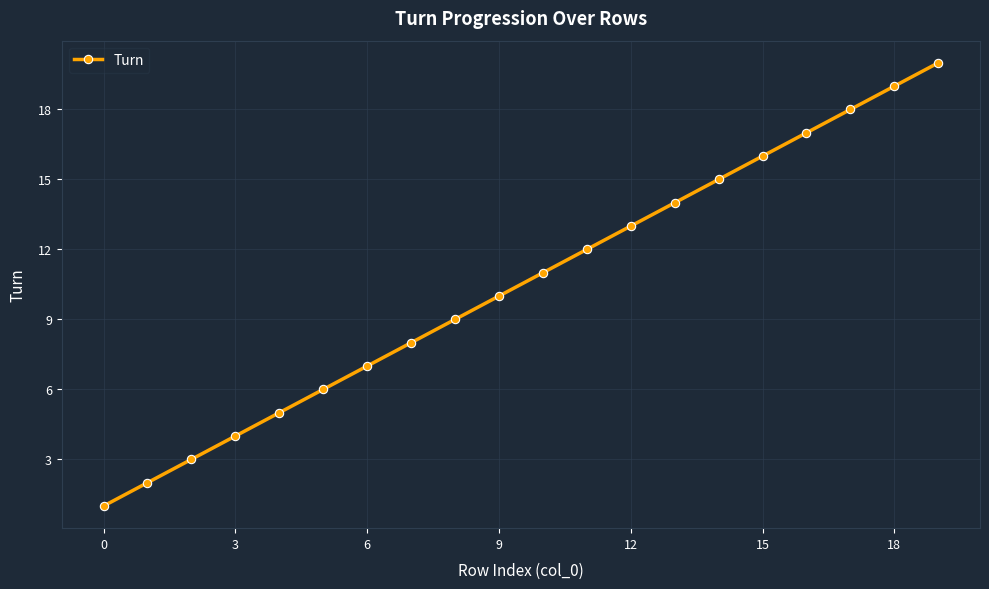

What is the greatest value displayed?

20